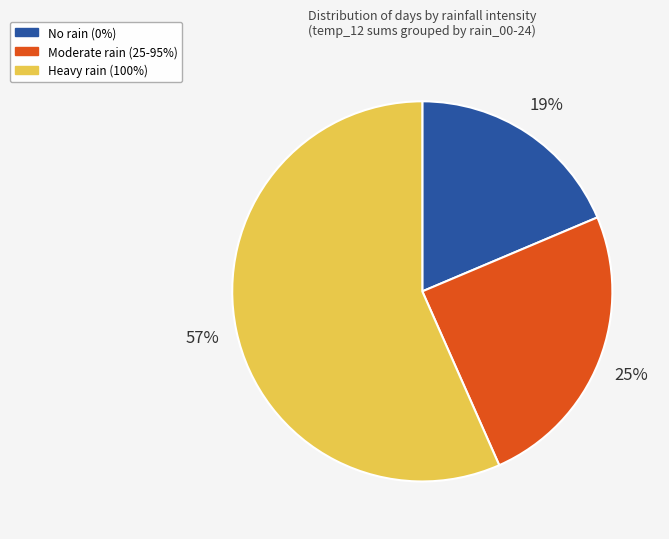

To the nearest percent, what is the average slice percentage?

33%